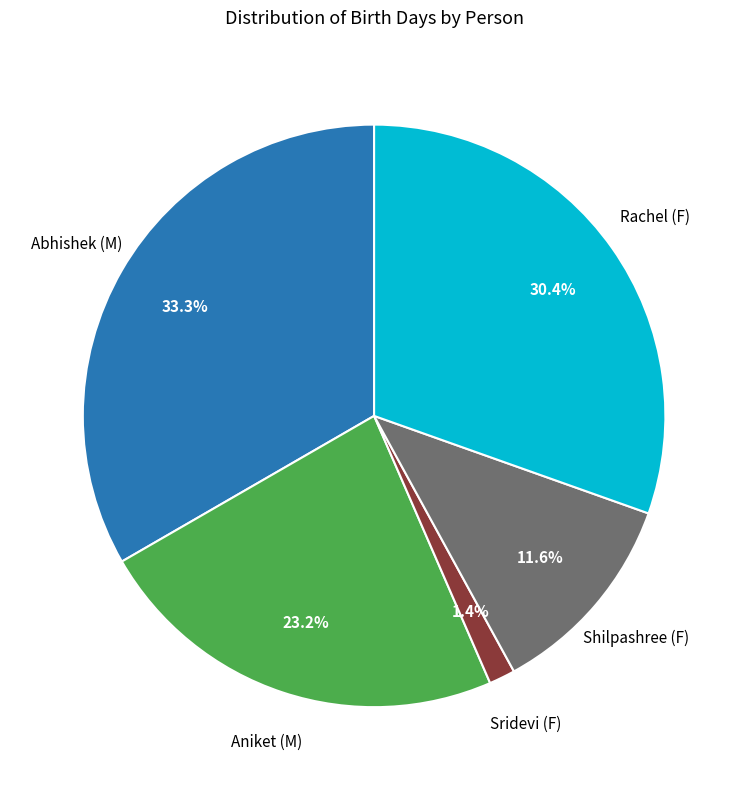

Count the number of slices in the pie.

5